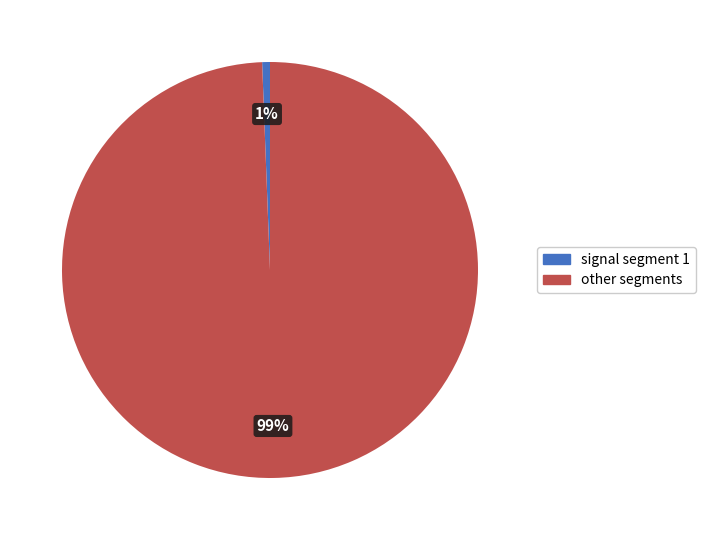

Is there a majority slice in this chart?

Yes